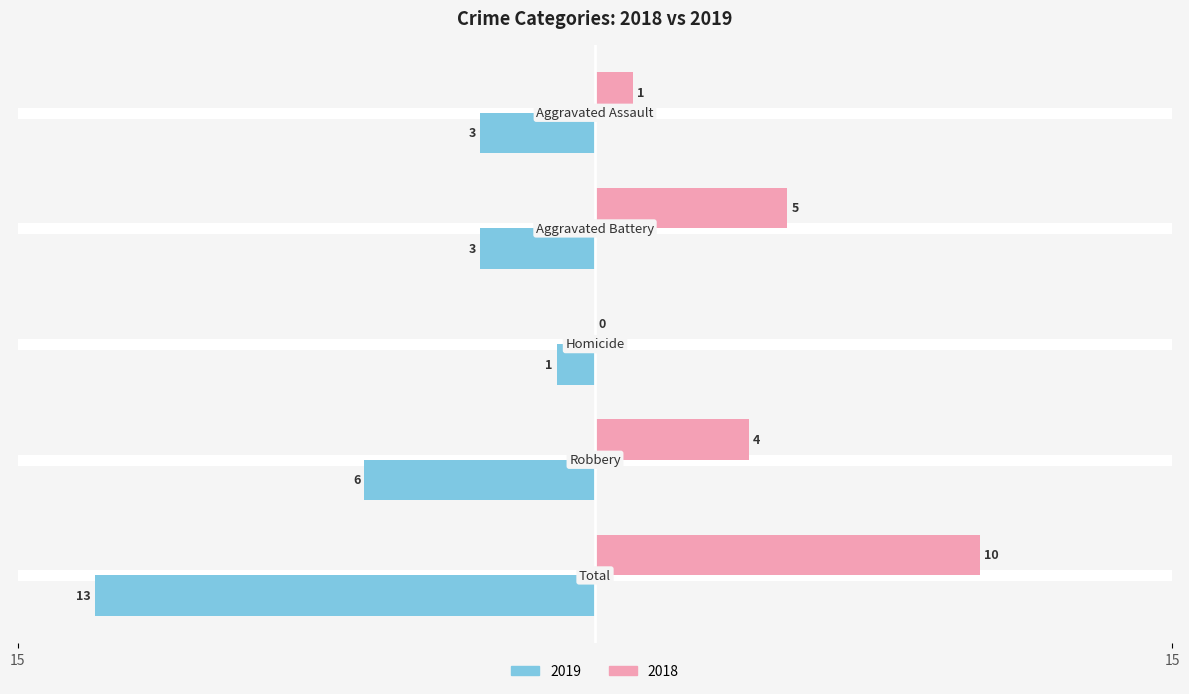

What are all the series names shown in the legend?

2019, 2018